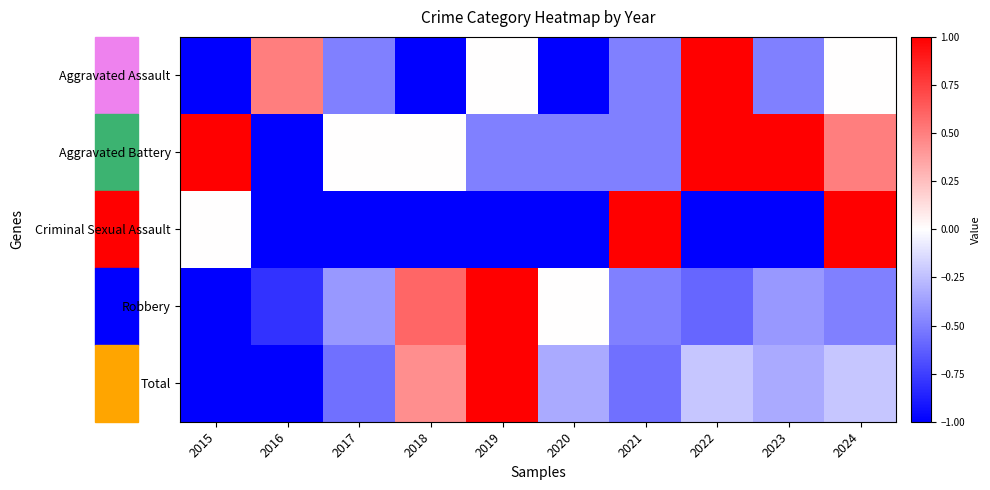

At how many categories does at least one series exceed 0?

8